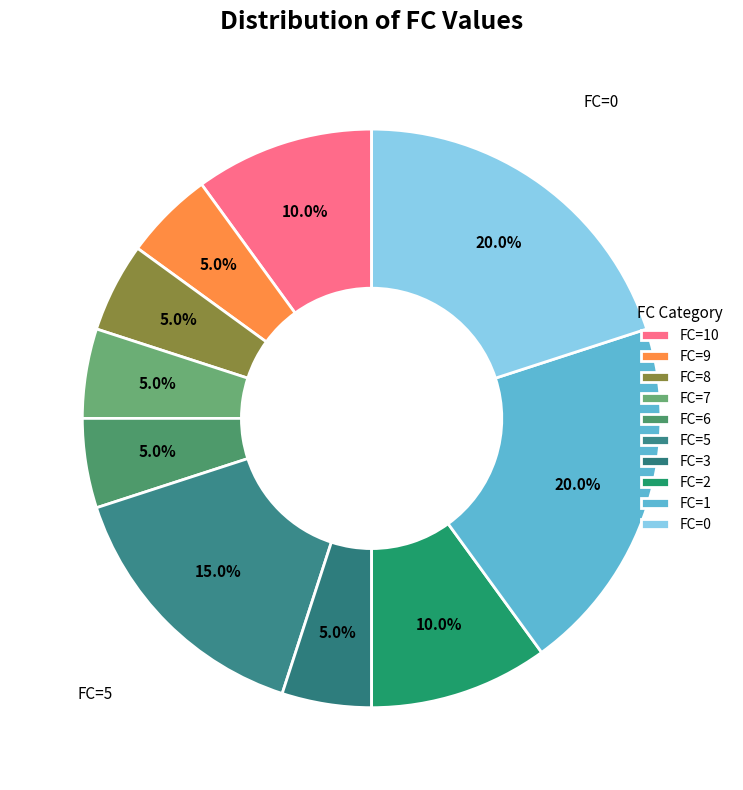

How many segments does this pie chart have?

10